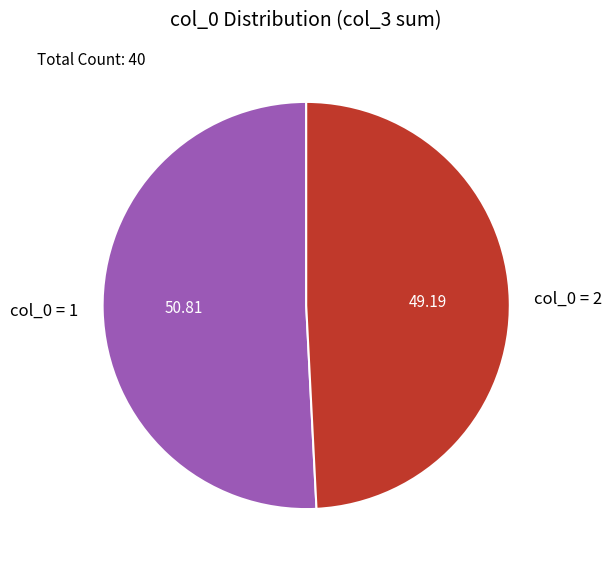

Approximately how many times larger is the value at col_0 = 1 compared to col_0 = 2?

1.0